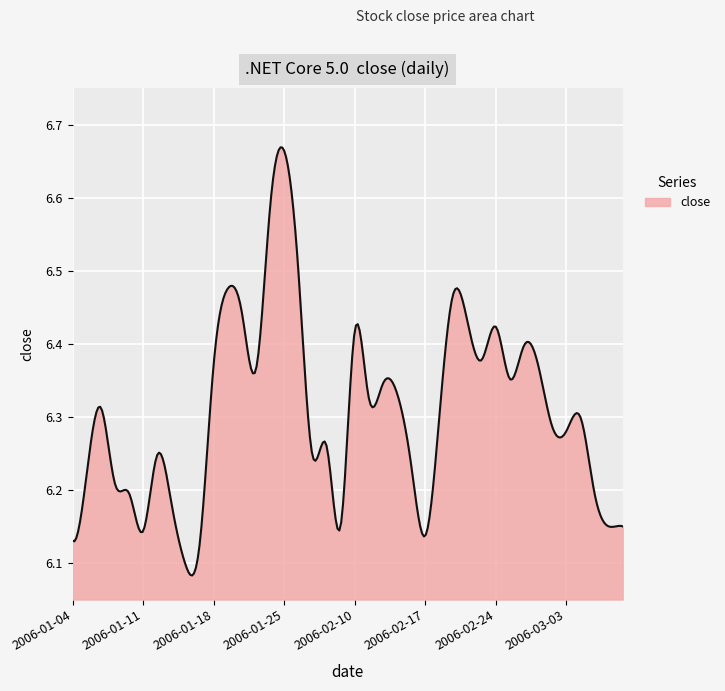

Where is the data nearest to the value 6?

2006-01-16